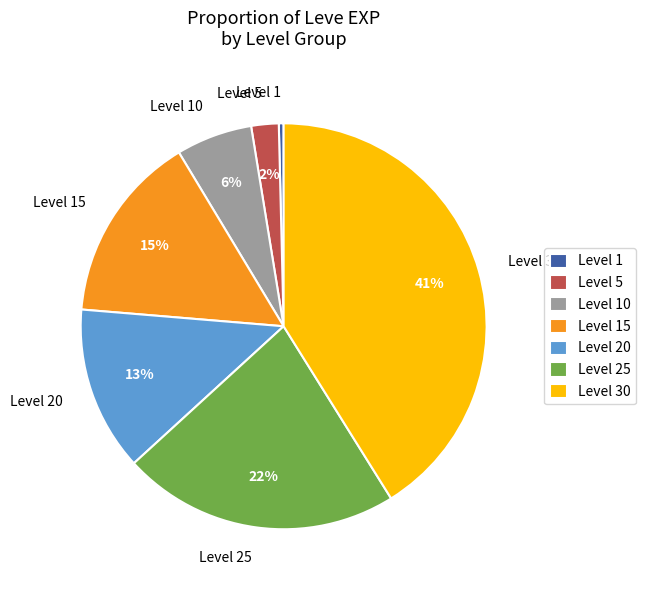

To the nearest percent, what percentage of the pie is Level 30?

41%